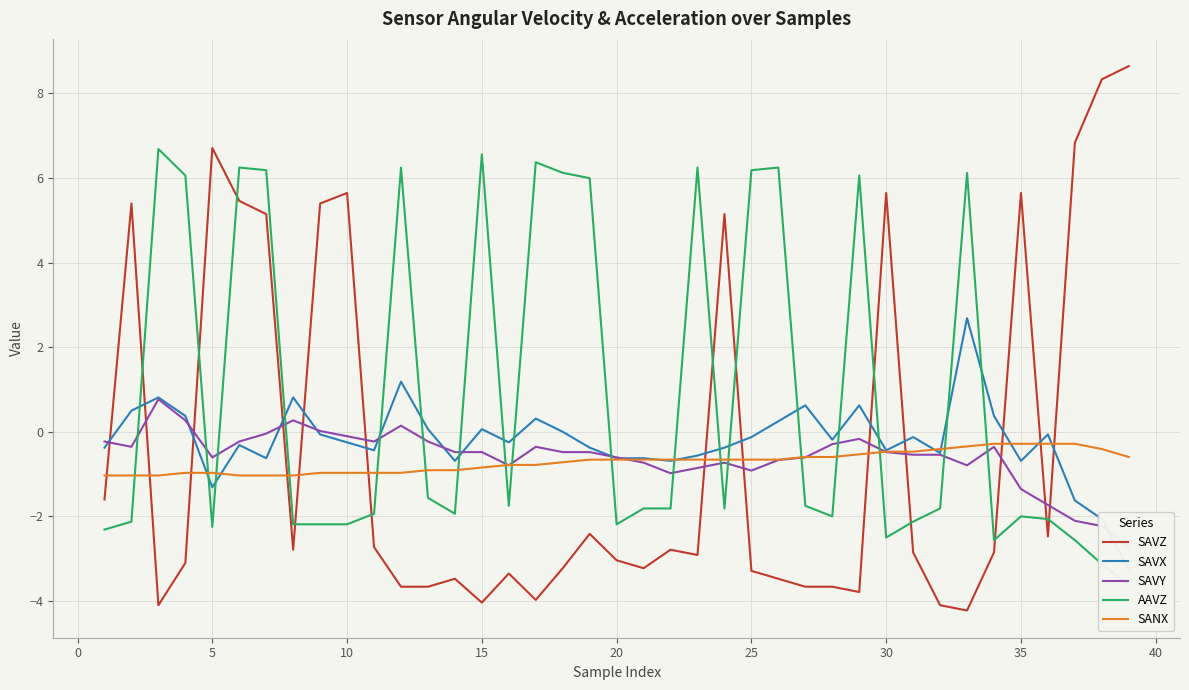

In SAVY, how many points are higher than both neighbors (excluding endpoints)?

7